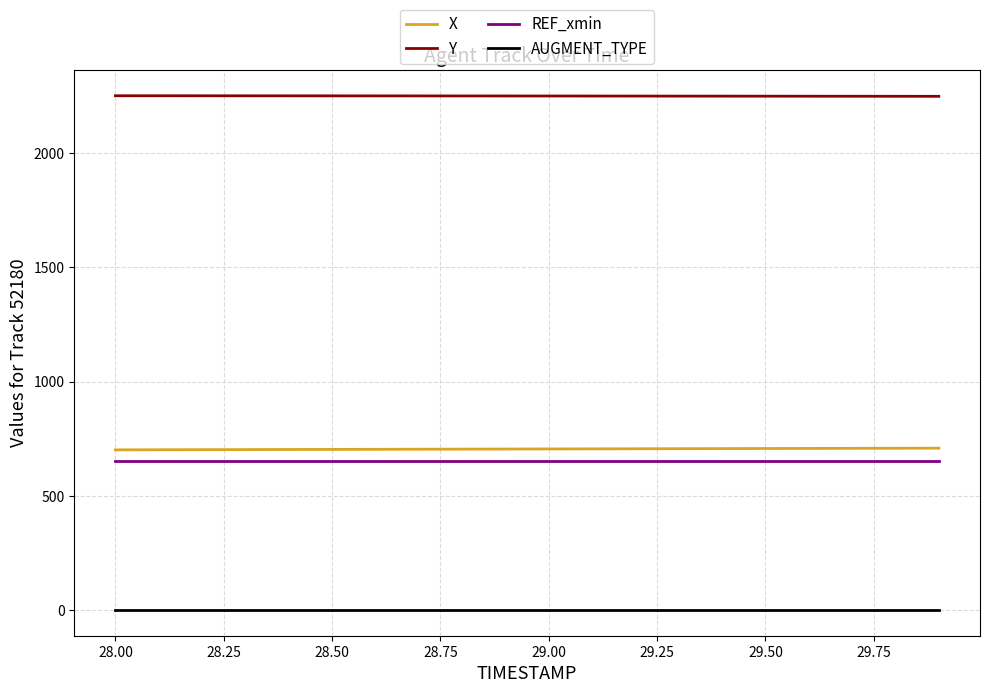

What are all the series names shown in the legend?

X, Y, REF_xmin, AUGMENT_TYPE